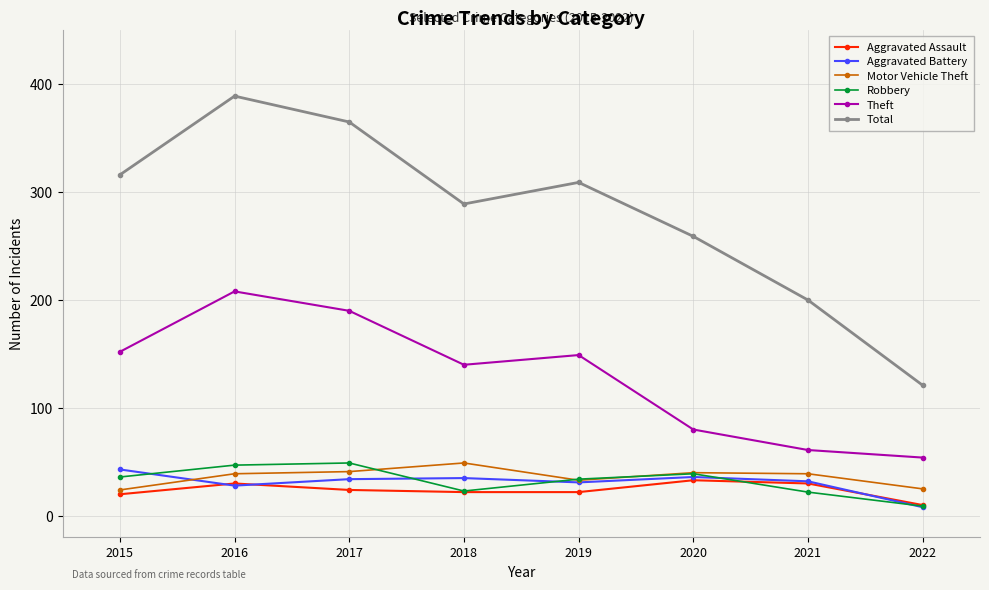

What are all the series names shown in the legend?

Aggravated Assault, Aggravated Battery, Motor Vehicle Theft, Robbery, Theft, Total